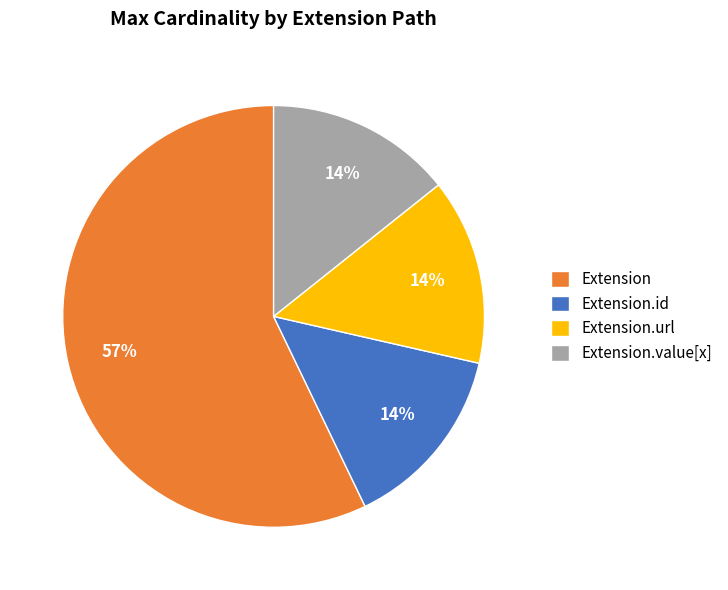

Which slice is the largest?

Extension